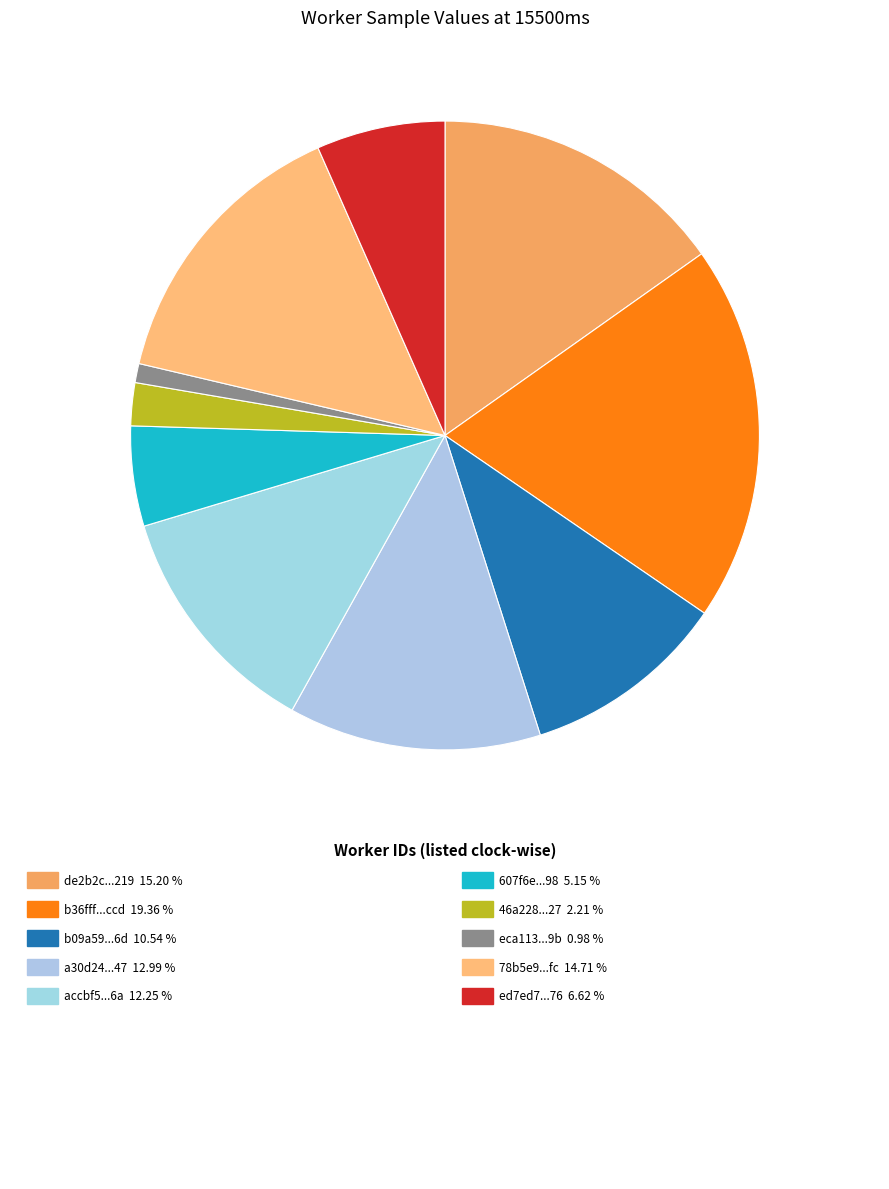

Count the number of slices in the pie.

10